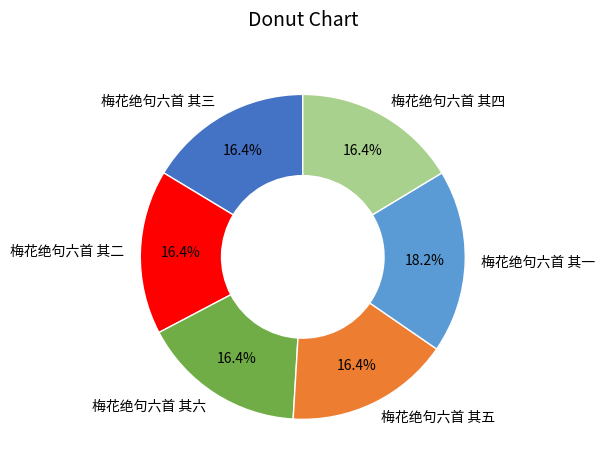

How much of the chart is everything except 梅花绝句六首 其四?

83.6%